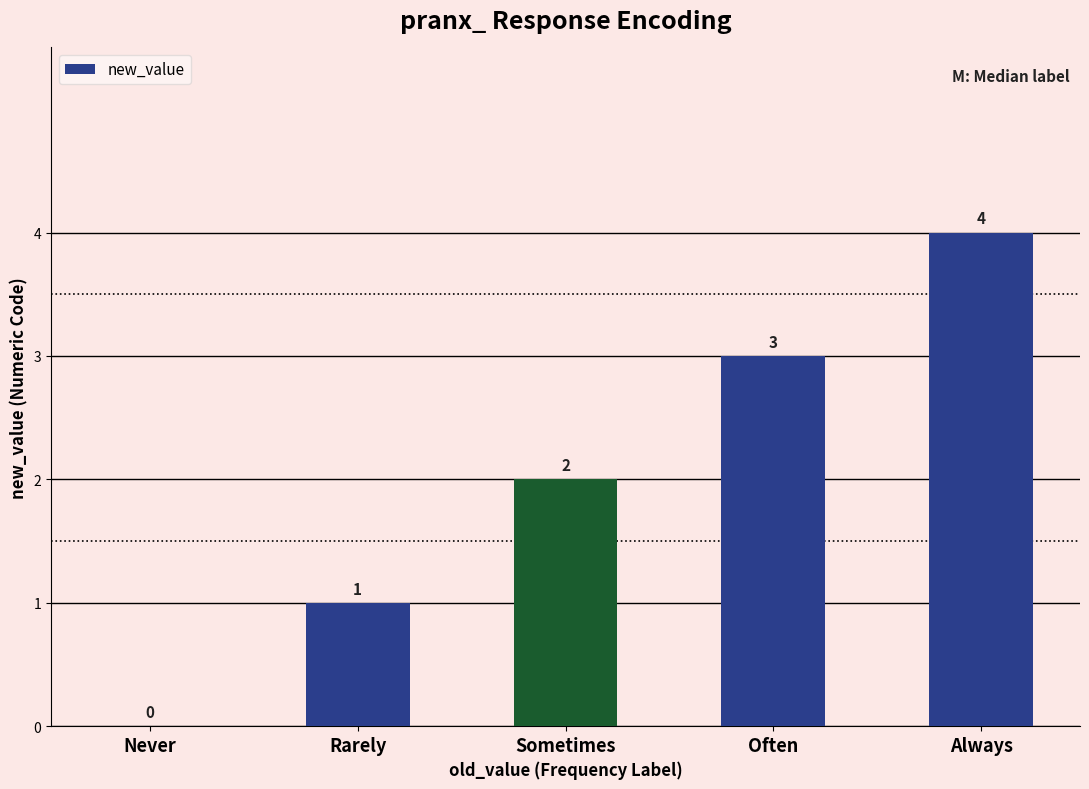

Where is the data nearest to the value 2?

Sometimes